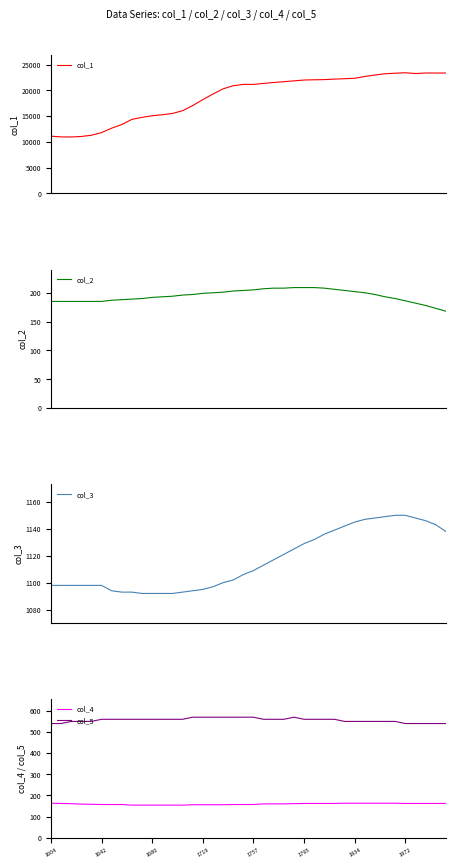

Is the value of col_3 at 10 greater than the value of col_2 at 12?

Yes